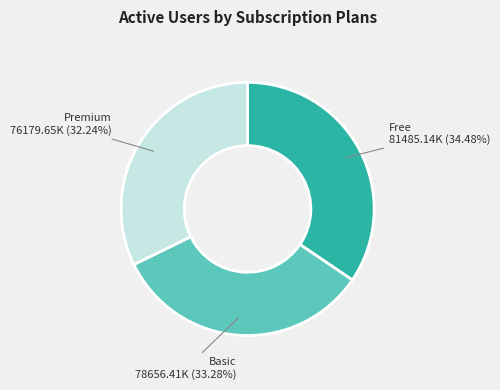

Is there a majority slice in this chart?

No